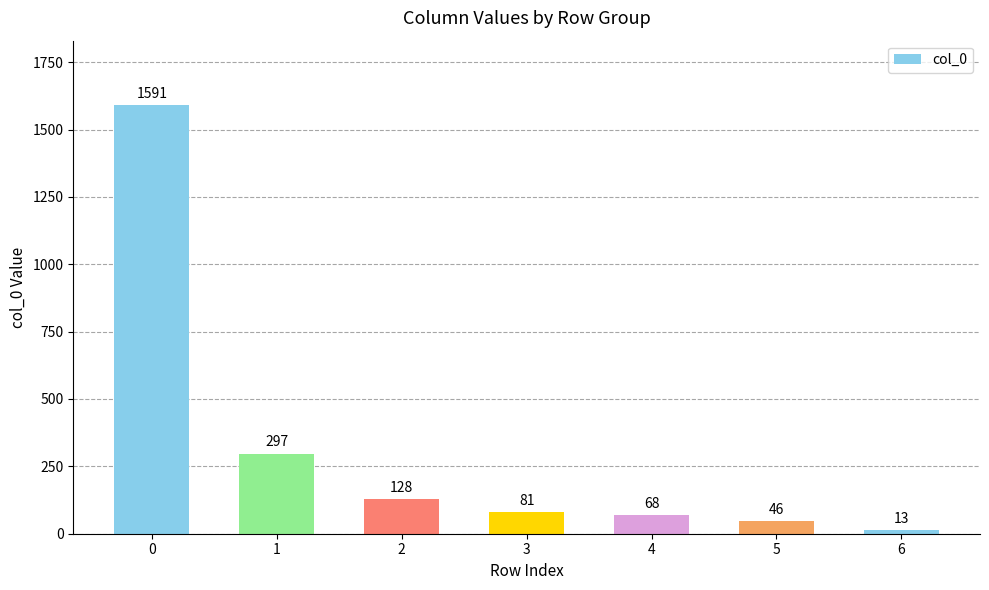

The chart shows a value of 81 at 3. True or false?

True